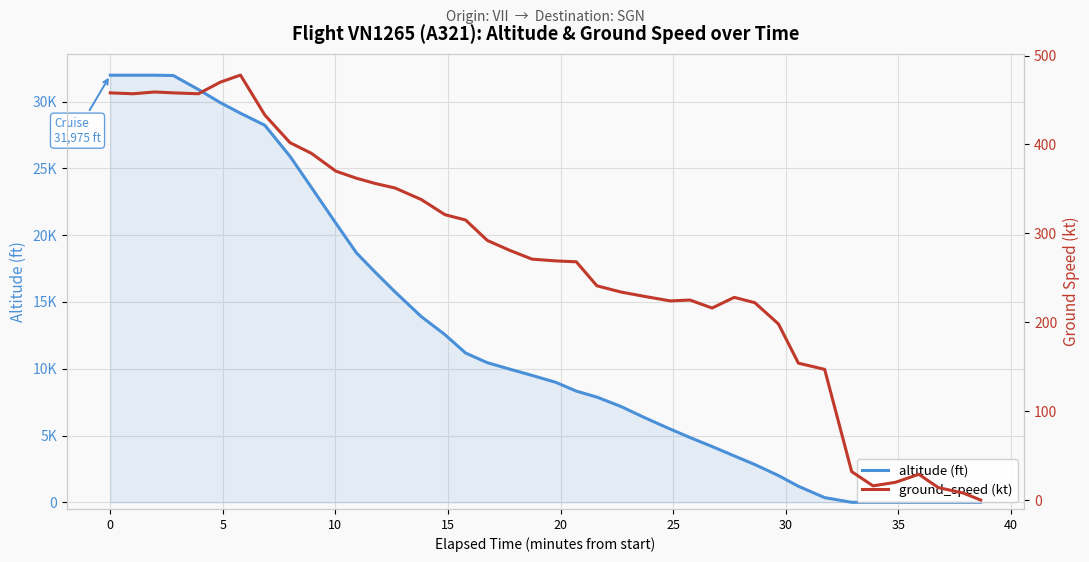

Where is the first local maximum for ground_speed (kt)?

5